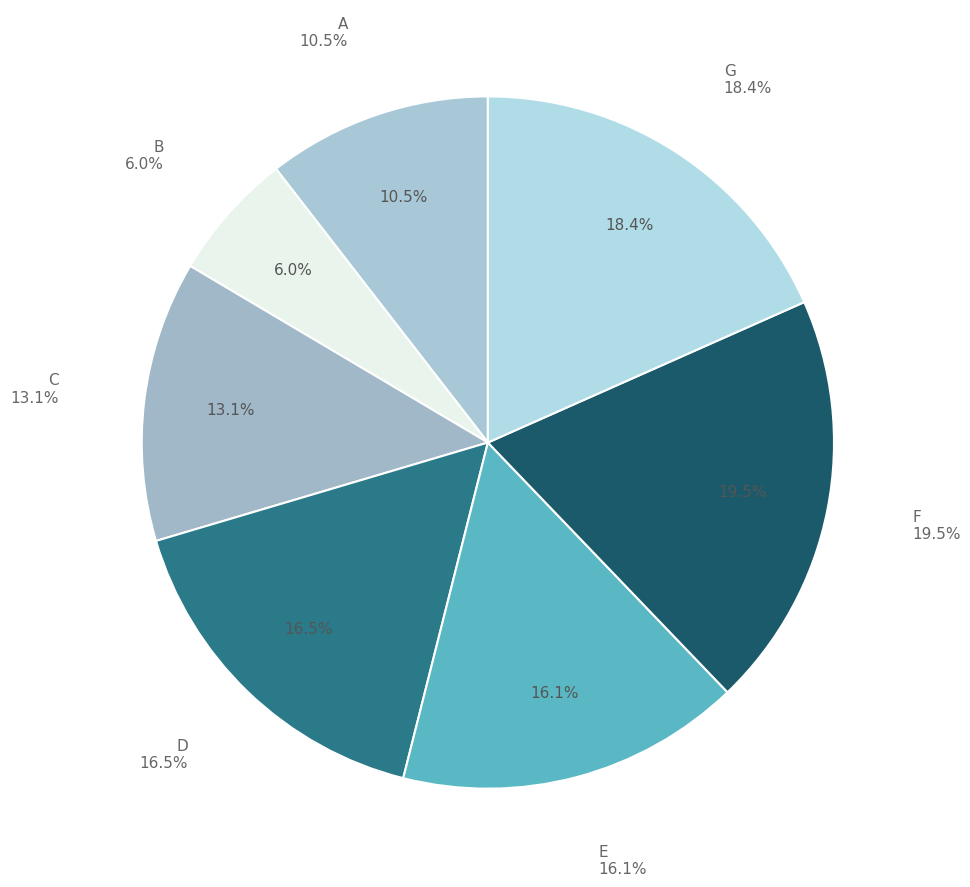

Which category has the biggest portion of the pie?

F